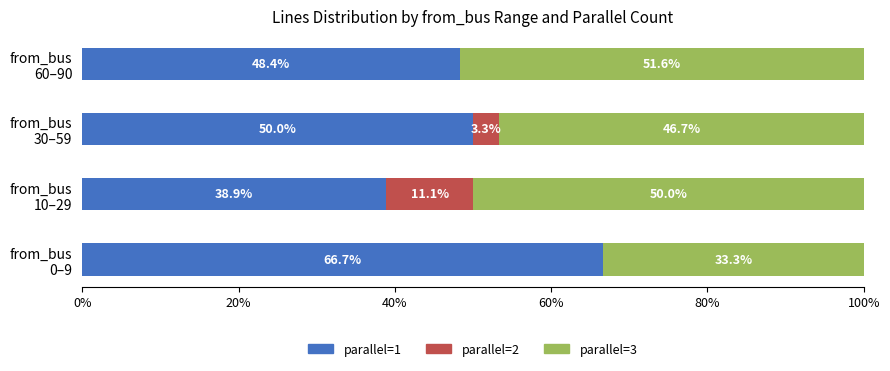

What is the highest value of the parallel=1 series?

66.7